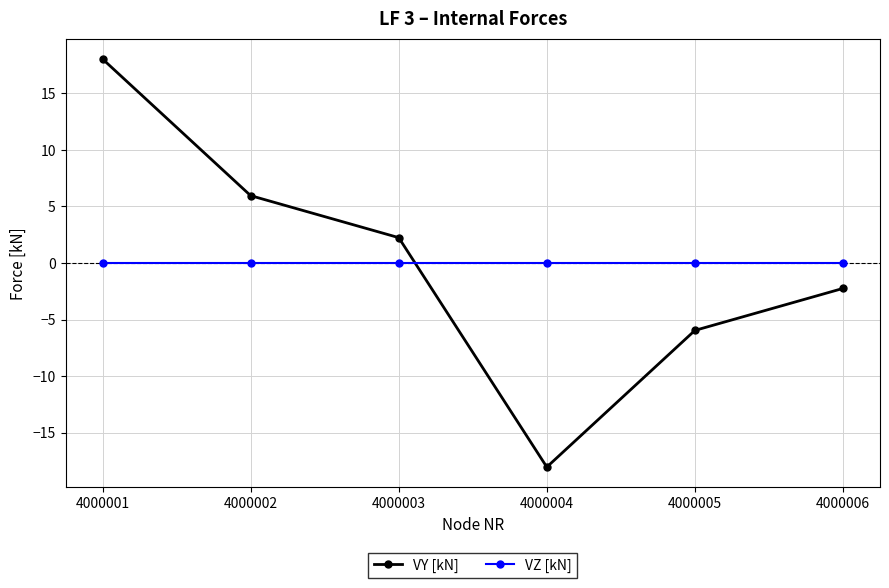

What is the total value across all series at 4000004?

-18.0